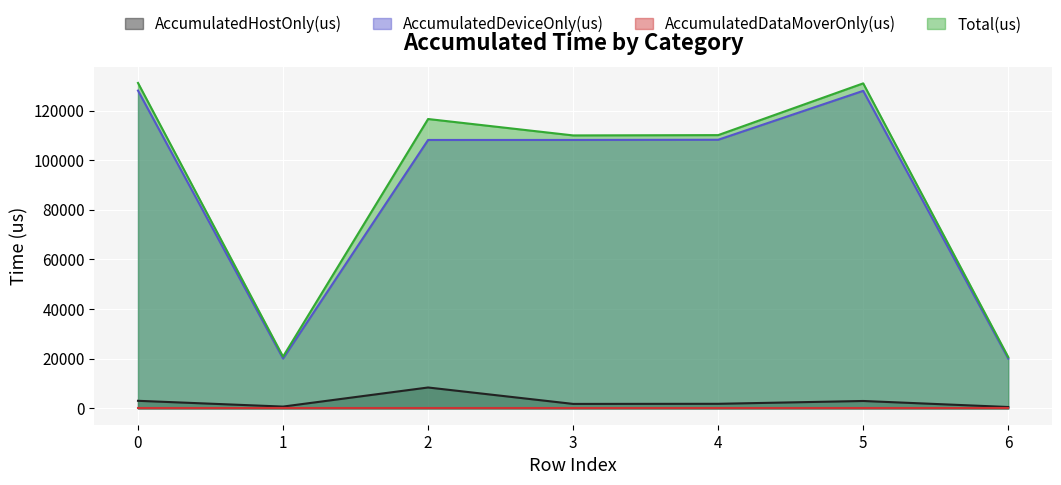

True or false: AccumulatedDeviceOnly(us) and AccumulatedHostOnly(us) cross at least once.

False